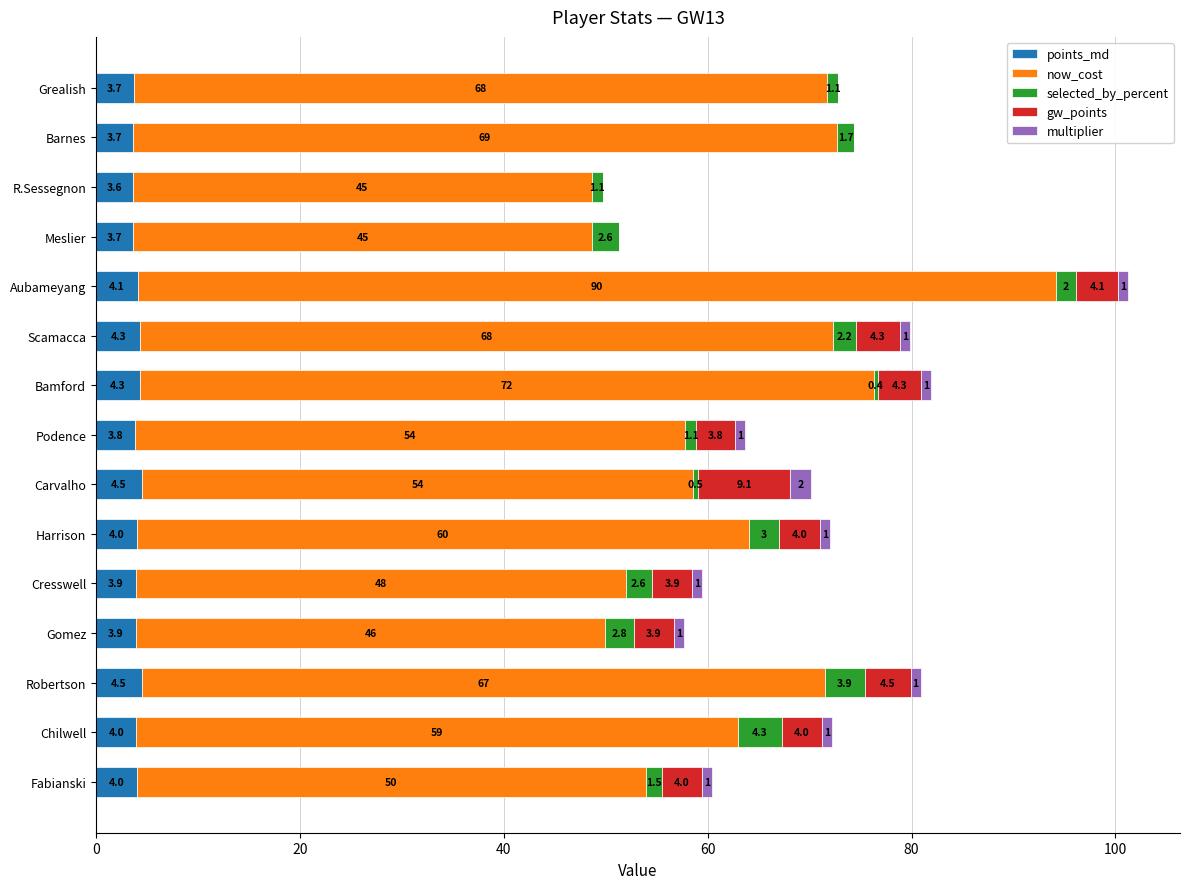

Count the number of data series in this chart.

5